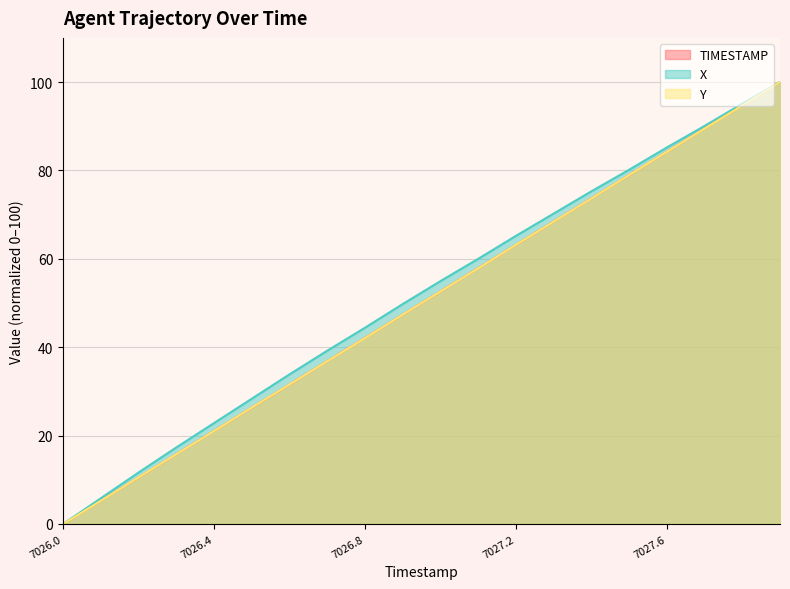

How many lines are shown in the chart?

3